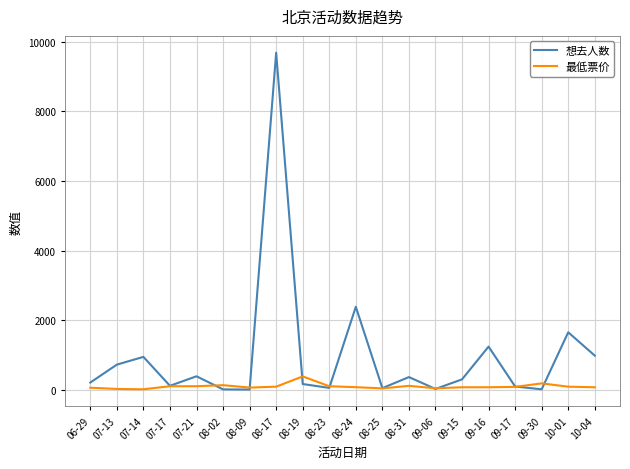

List the series in order of their overall mean, highest first.

想去人数, 最低票价